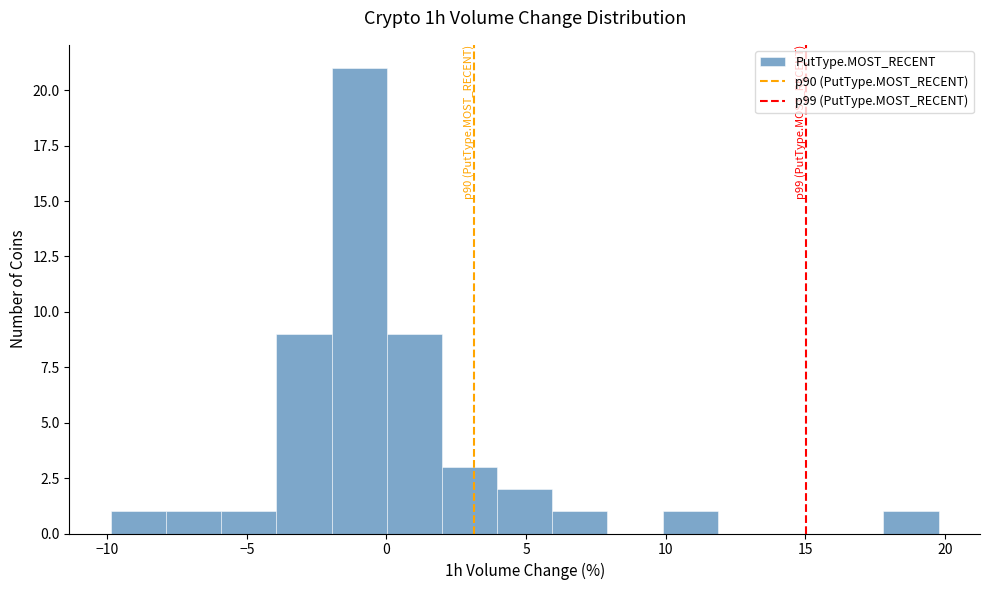

Around what value on the x-axis is the tallest bar? Give the approximate position of its centre, as read against the axis.

-1.0